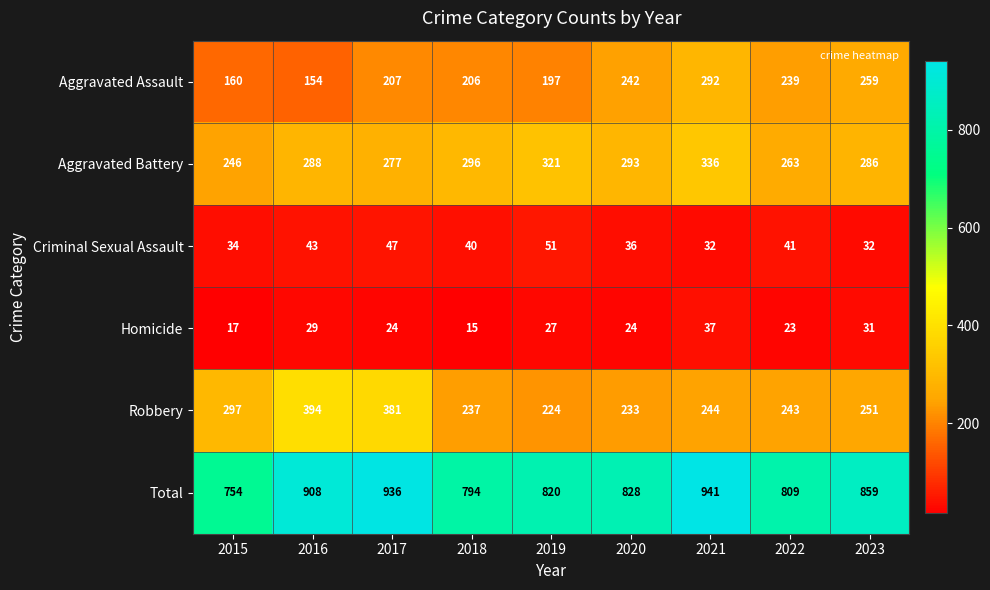

At which category does the chart reach its peak across all series?

2021